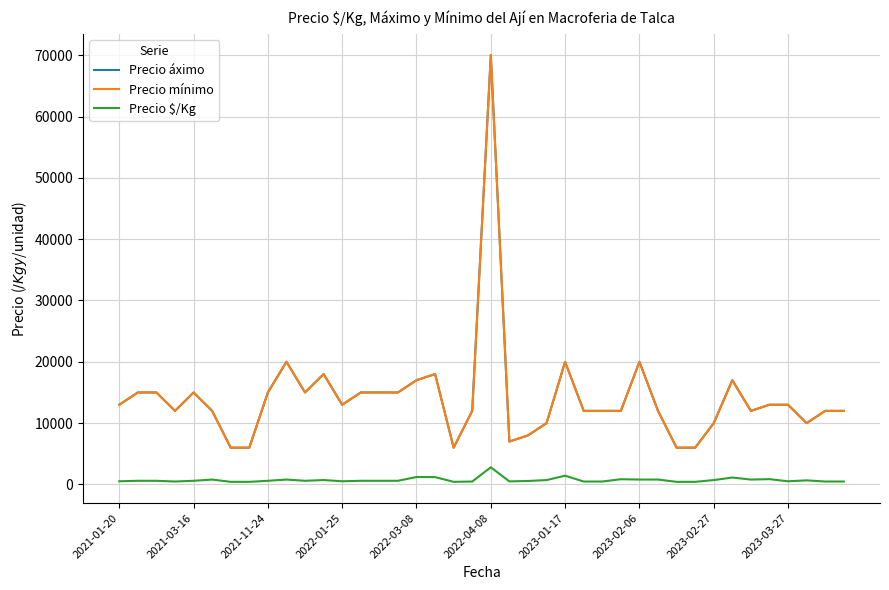

What is the value of the Precio mínimo point at the 39th from the left?

12000